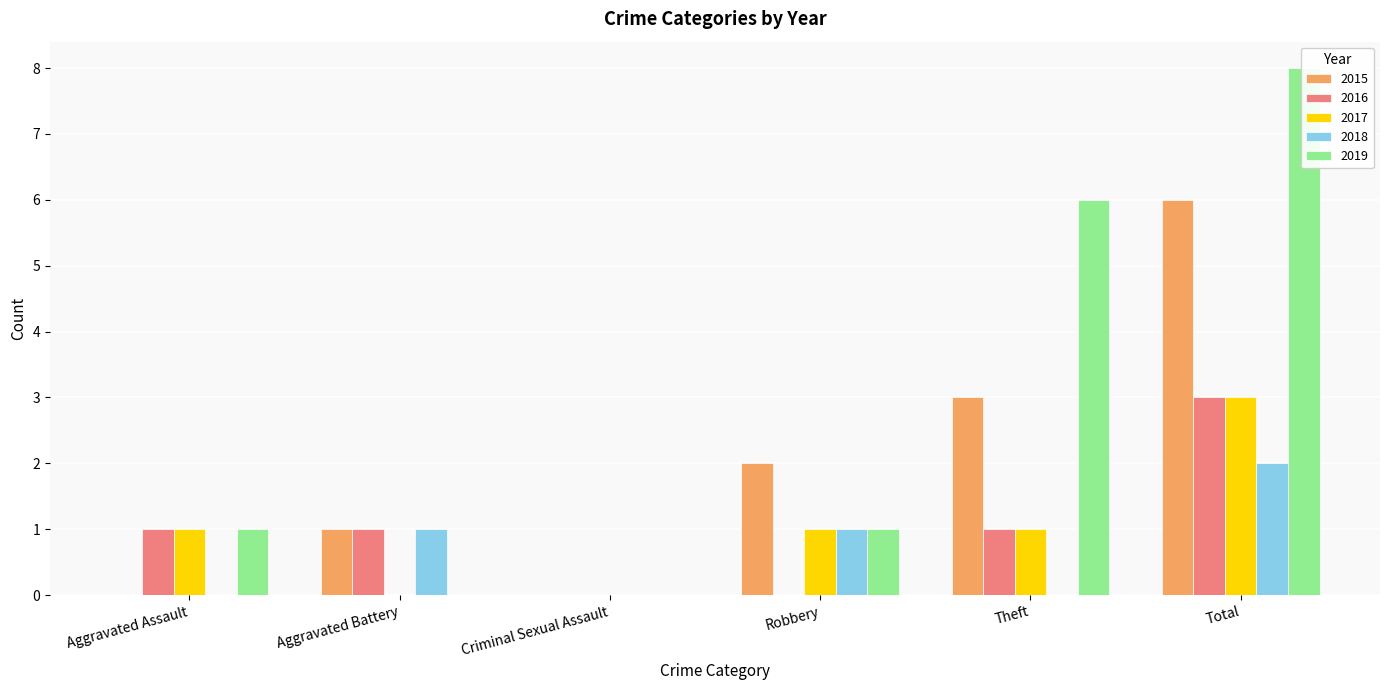

Reading right to left, transcribe all the data shown in this chart.

2015: Total=6	Theft=3	Robbery=2	Criminal Sexual Assault=0	Aggravated Battery=1	Aggravated Assault=0
2016: Total=3	Theft=1	Robbery=0	Criminal Sexual Assault=0	Aggravated Battery=1	Aggravated Assault=1
2017: Total=3	Theft=1	Robbery=1	Criminal Sexual Assault=0	Aggravated Battery=0	Aggravated Assault=1
2018: Total=2	Theft=0	Robbery=1	Criminal Sexual Assault=0	Aggravated Battery=1	Aggravated Assault=0
2019: Total=8	Theft=6	Robbery=1	Criminal Sexual Assault=0	Aggravated Battery=0	Aggravated Assault=1